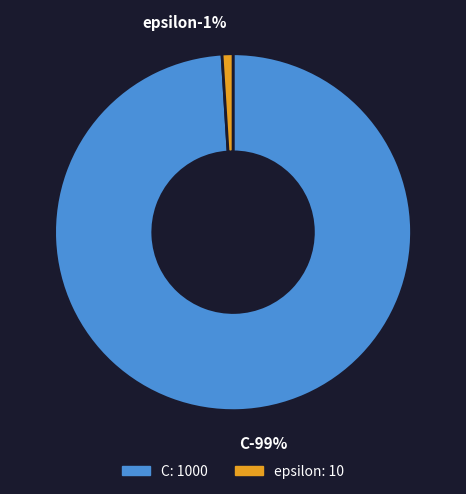

To the nearest percent, what is the combined percentage of epsilon and C?

100%